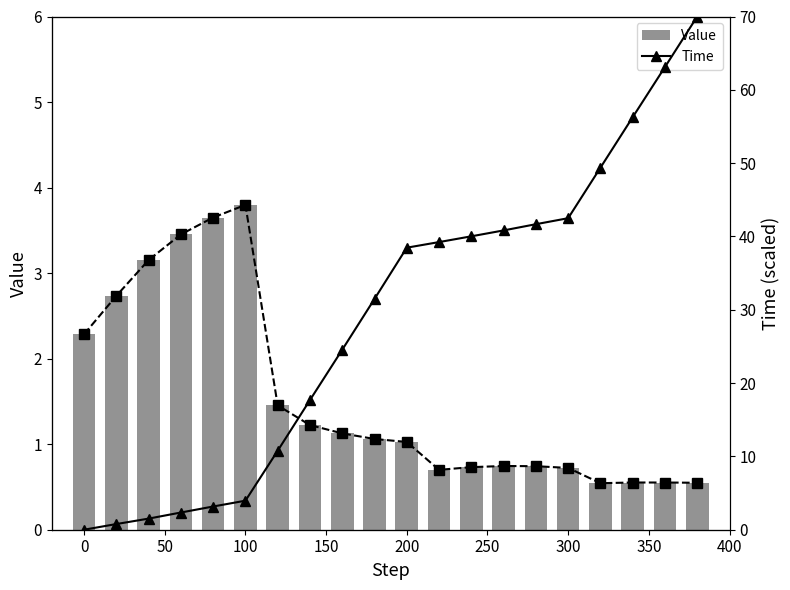

What is the difference between the maximum and second lowest values in the Value series?

3.2